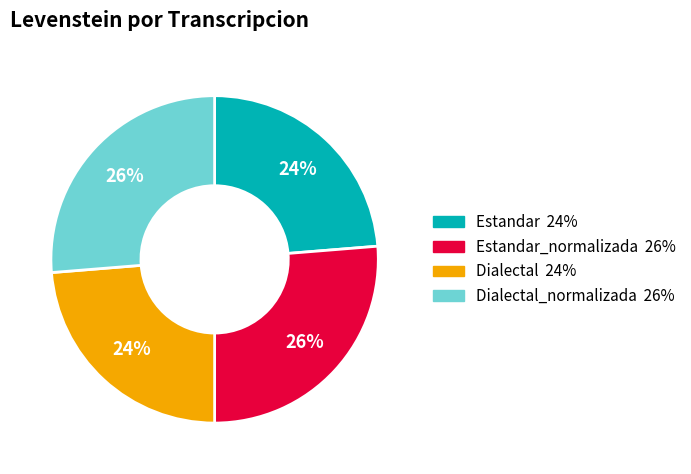

How many slices are in this pie chart?

4